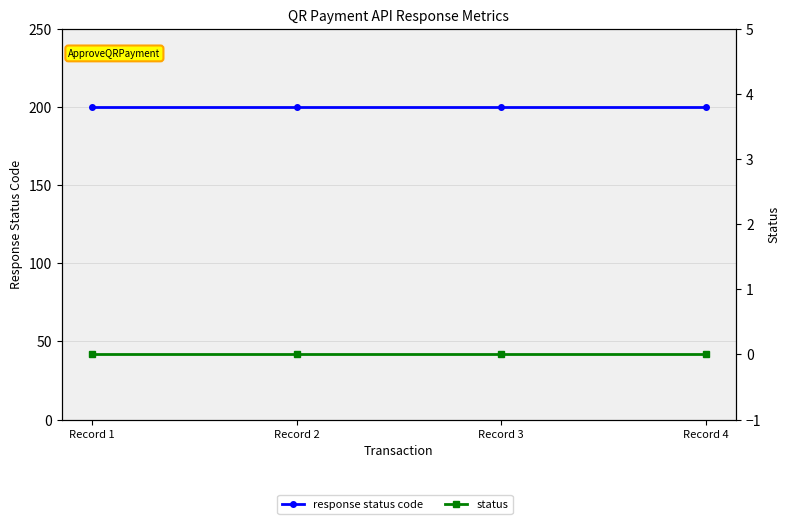

Which series changed the most between Record 2 and Record 4?

response status code